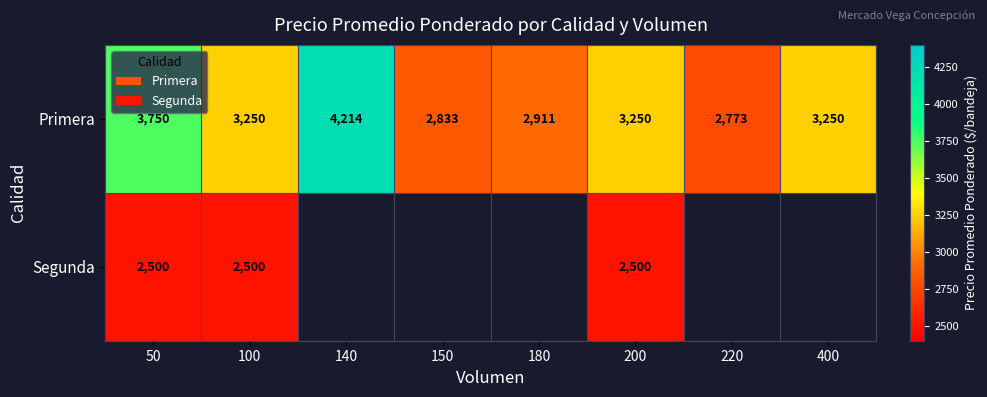

What is the maximum value for Primera?

4214